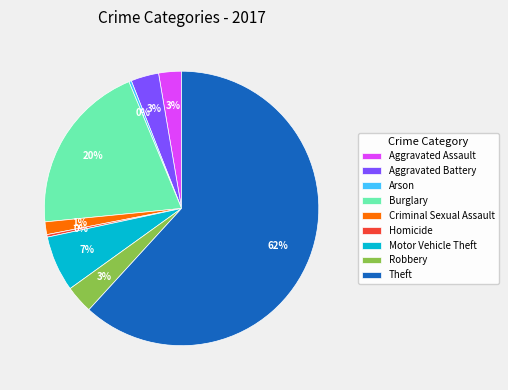

Is it true that Homicide is 0% of the pie?

True